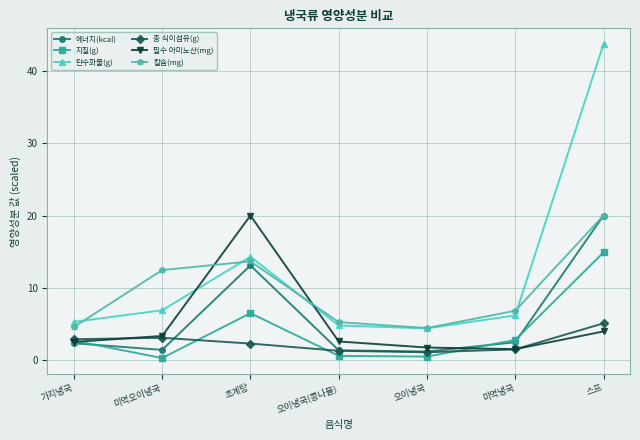

What position from the left is 미역냉국?

6